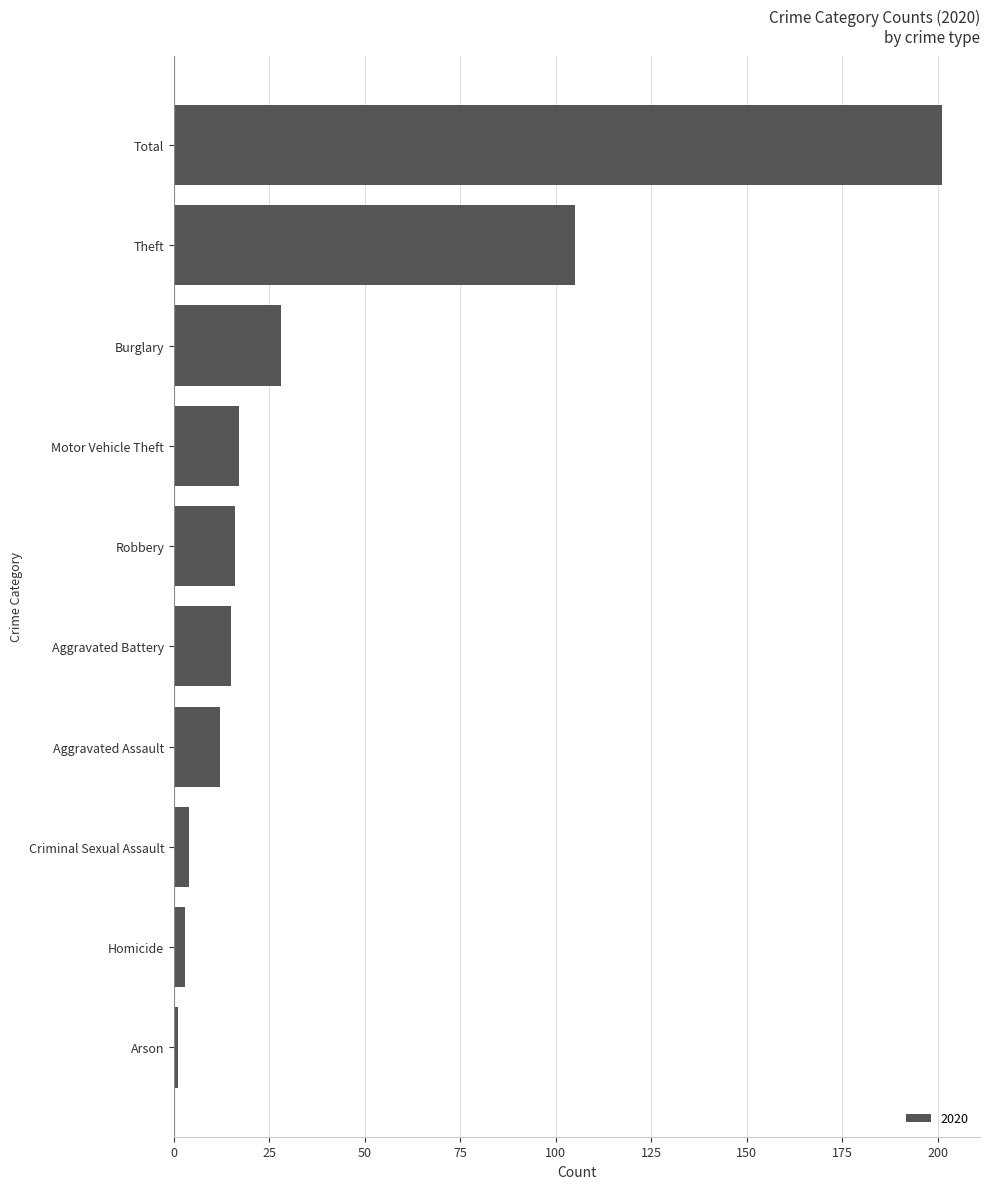

True or false: the data shows 12 at Aggravated Assault.

True